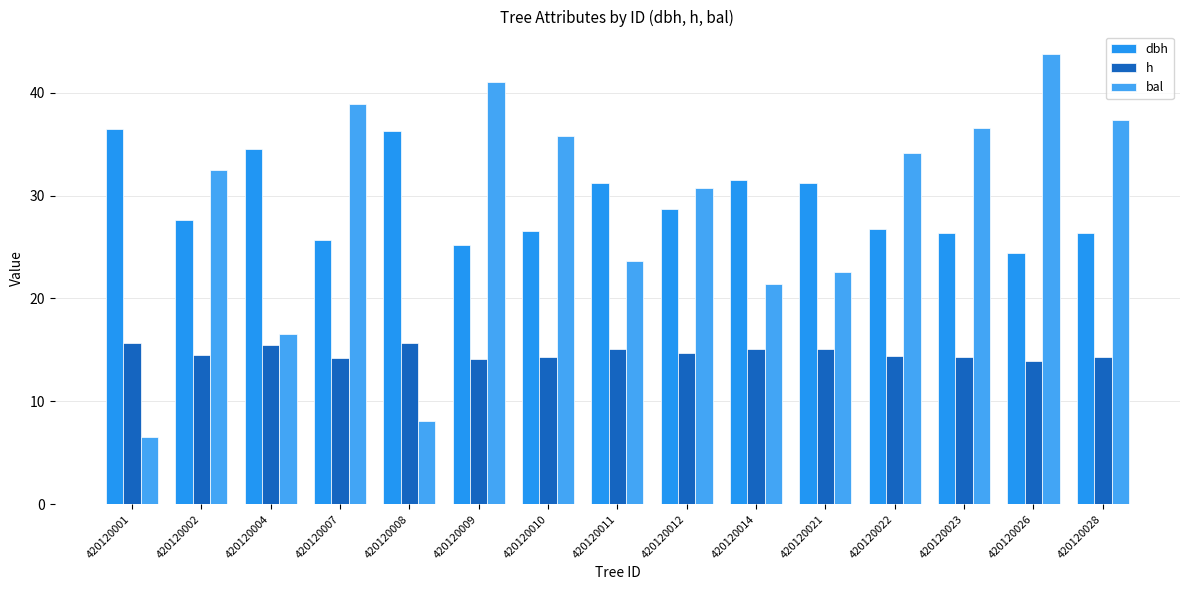

The value of bal at 420120001 is 6.6. True or false?

True